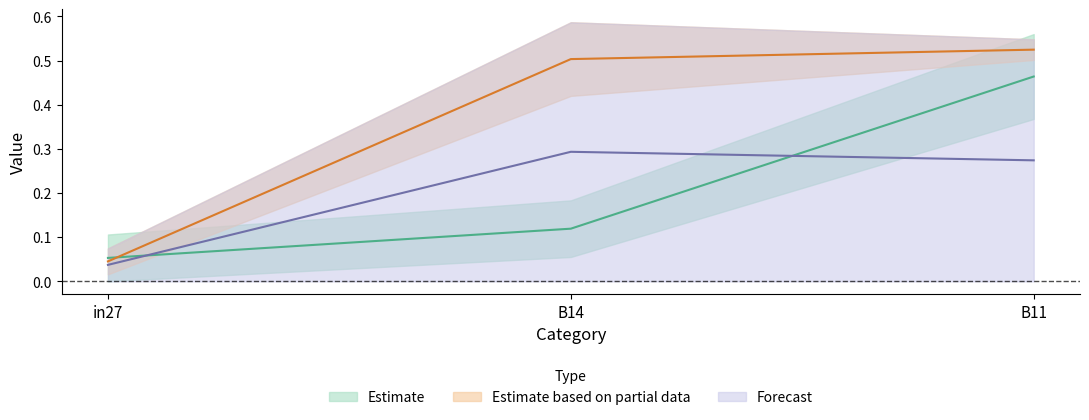

Which series changed the most between in27 and B14?

job921_scenario2_2229